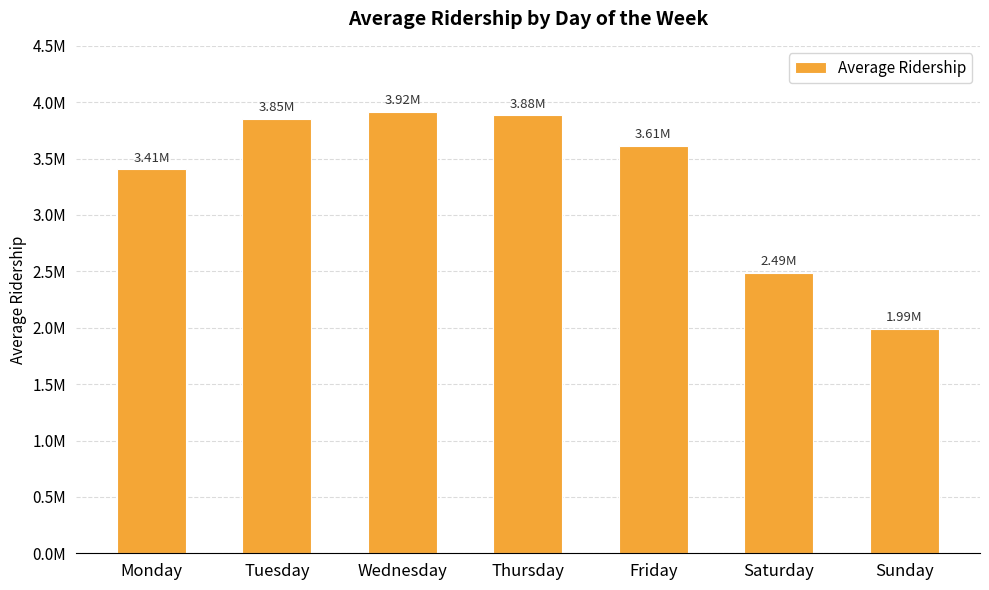

True or false: the data shows 2488688.5 at Saturday.

True